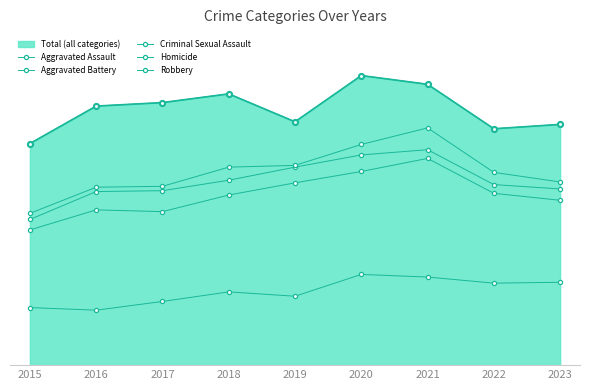

Does the chart have visible grid lines?

No